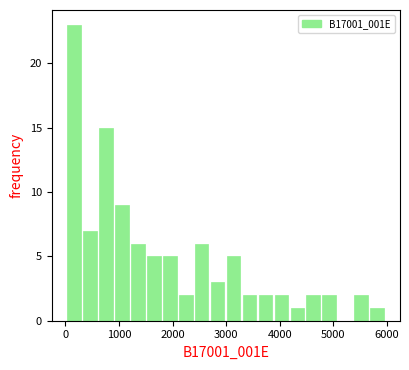

Read against the x-axis, roughly where is the centre of the tallest bar?

200